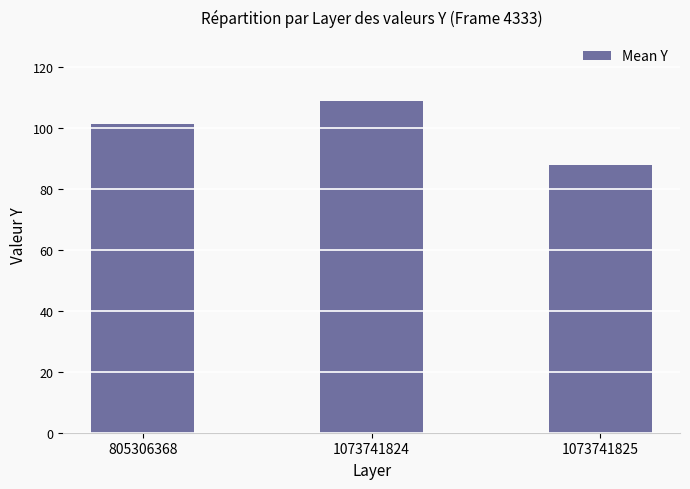

Are the bars horizontal?

No